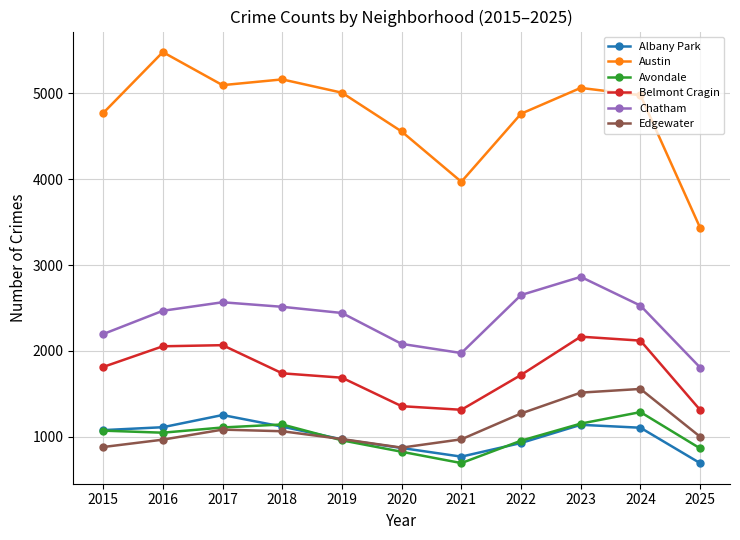

At which category is the sum across all series the highest?

2023